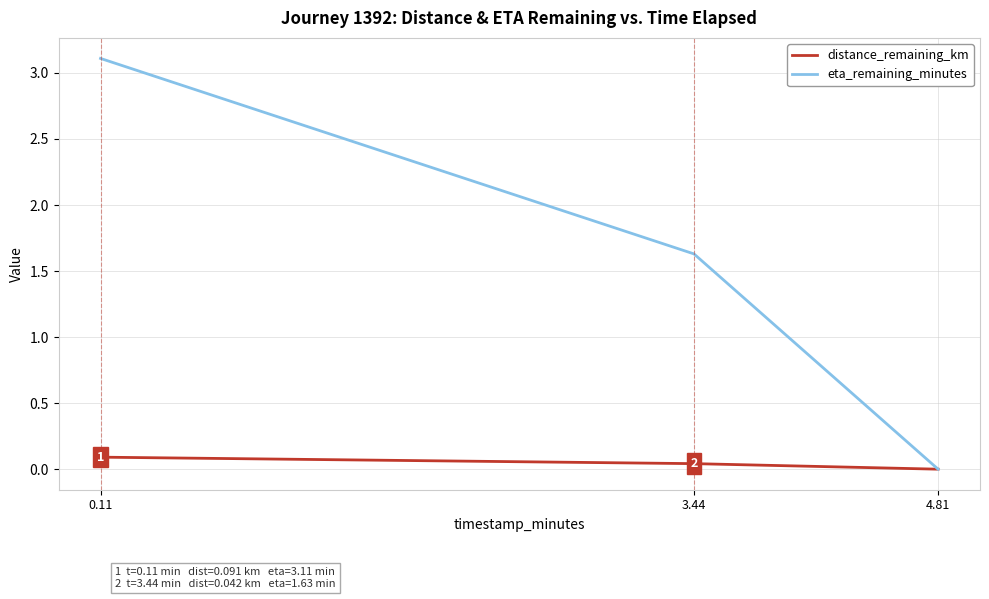

What position from the right is 4.81?

1